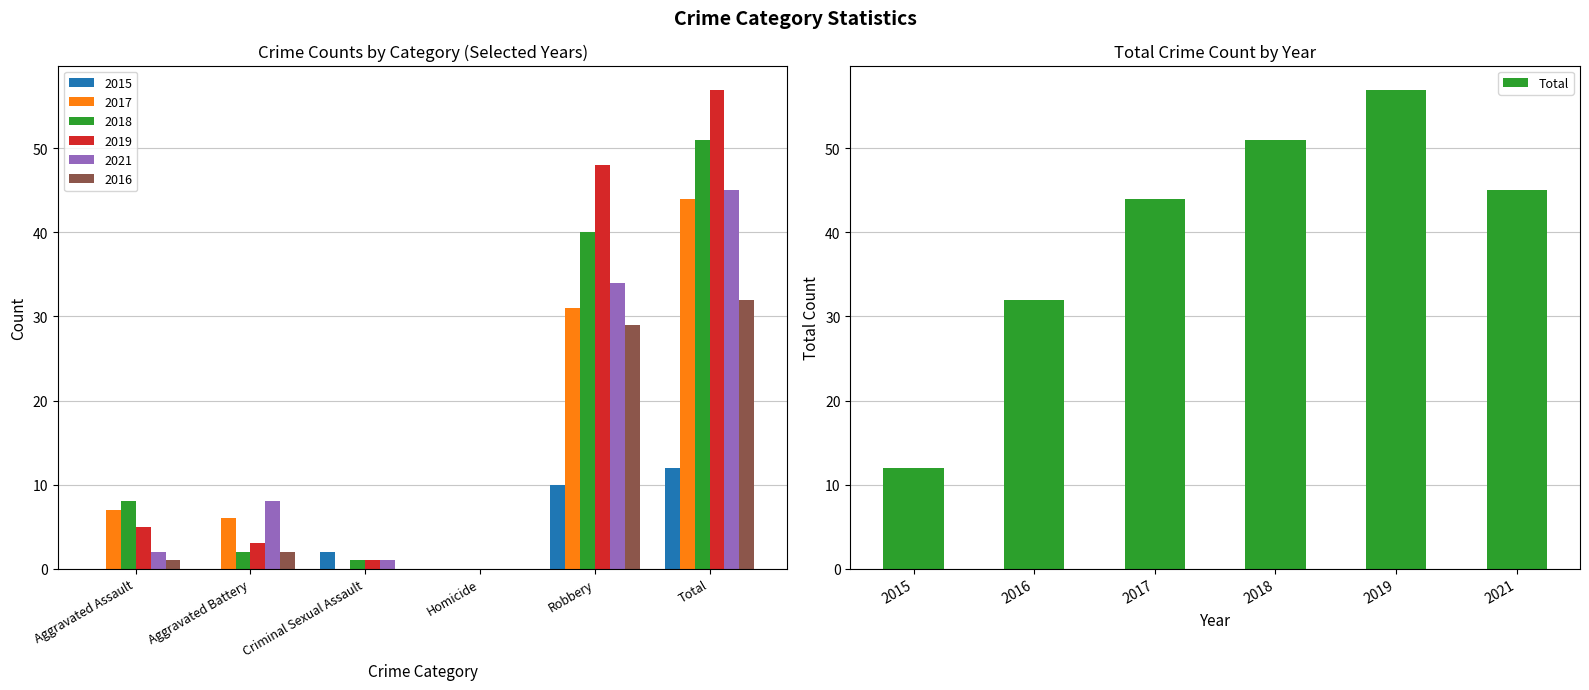

What is the greatest value displayed?

57